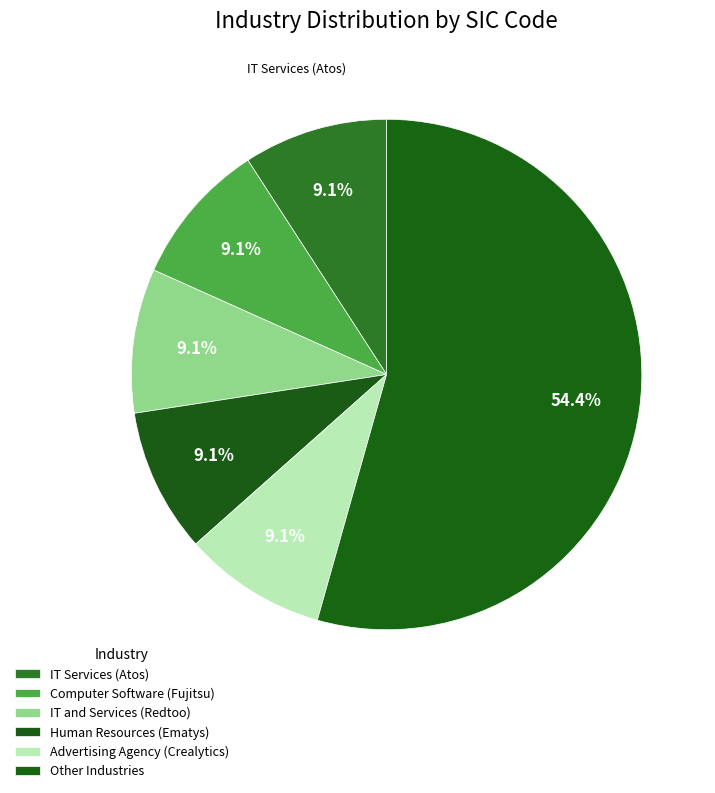

How many slices are in this pie chart?

6